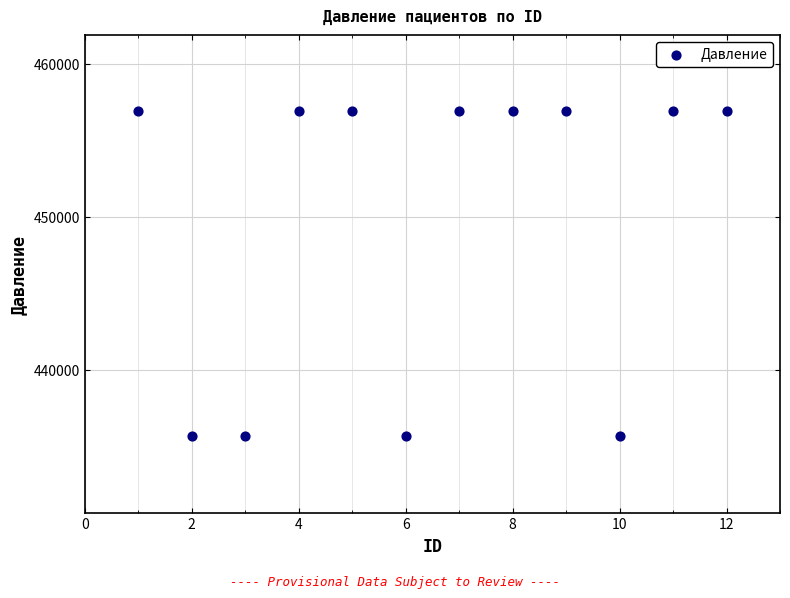

What is the range of X values (max minus min)?

11